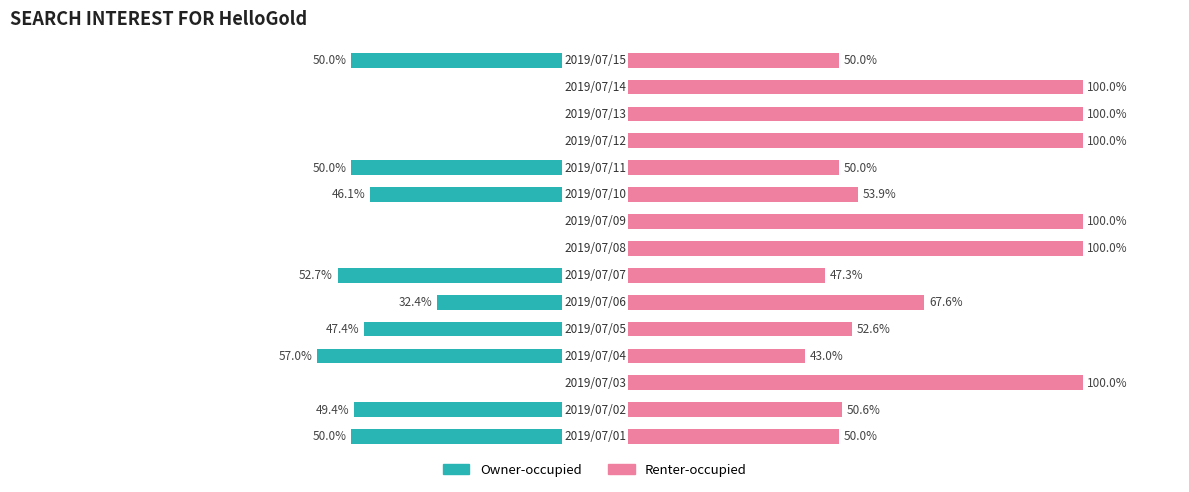

What is the difference between the maximum and minimum values in the Renter-occupied series?

57.0